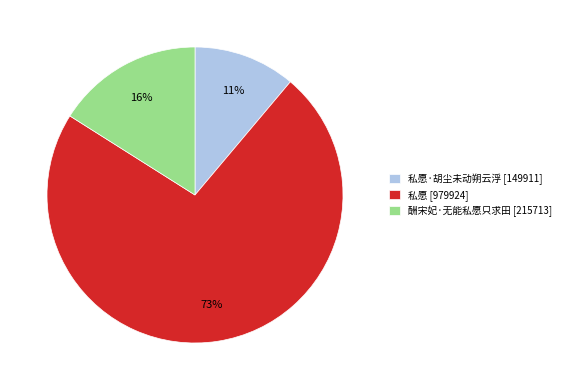

How many segments does this pie chart have?

3